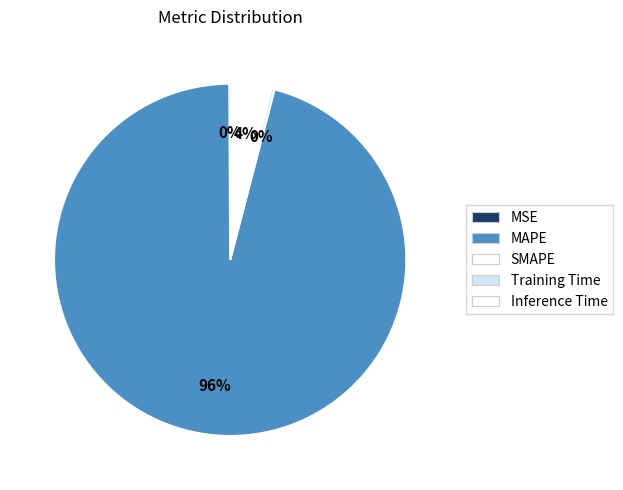

To the nearest percent, what is the difference between the largest and smallest slice percentages?

96%